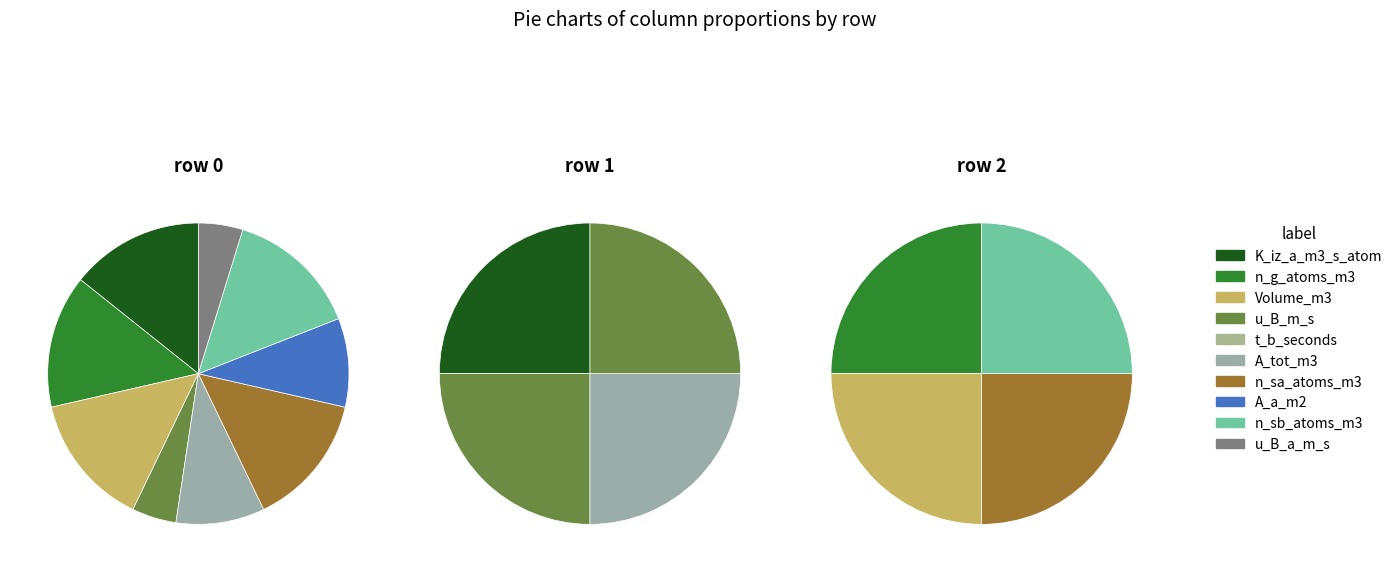

To the nearest percent, what is the combined percentage of Volume_m3 and u_B_a_m_s?

25%